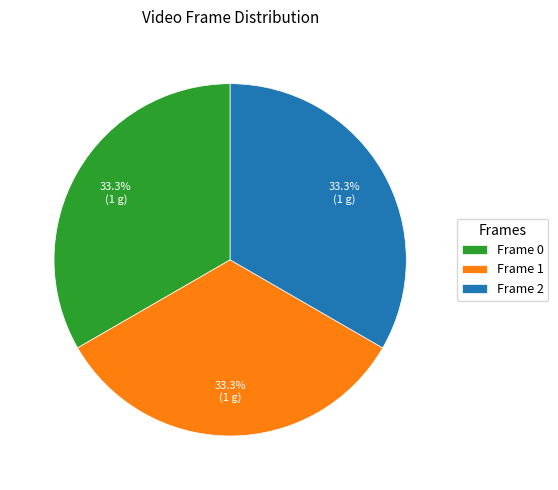

Does Frame 0 account for over 50% of the chart?

No